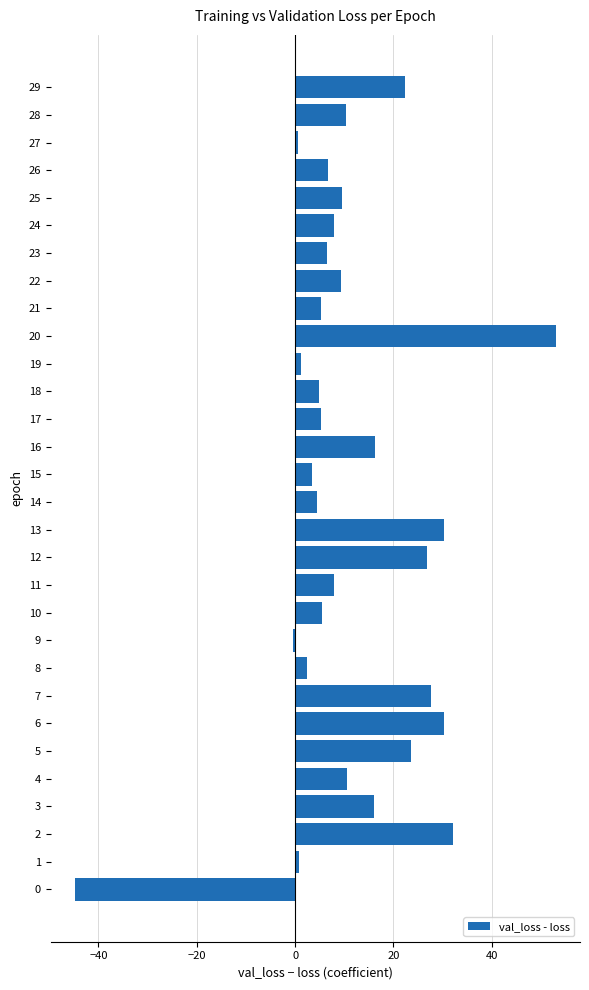

The chart shows a value of 7.7 at 13. True or false?

False